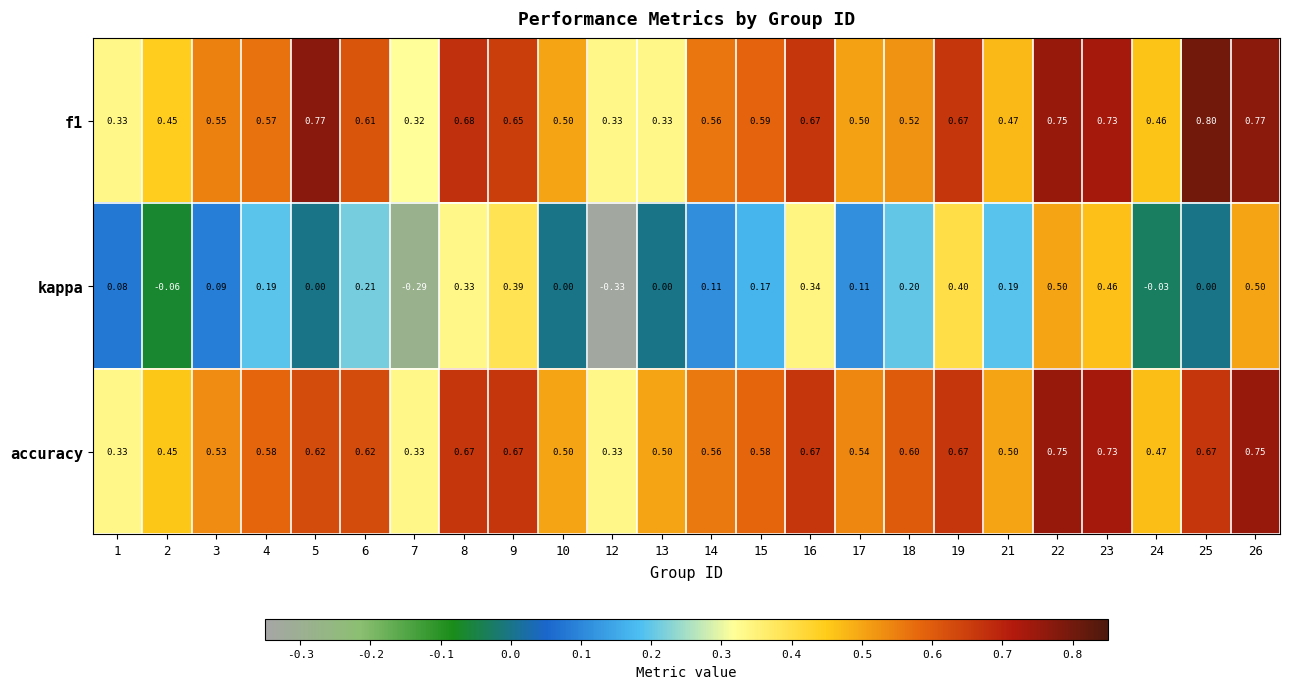

Is the value of kappa at 9 greater than the value of accuracy at 3?

No